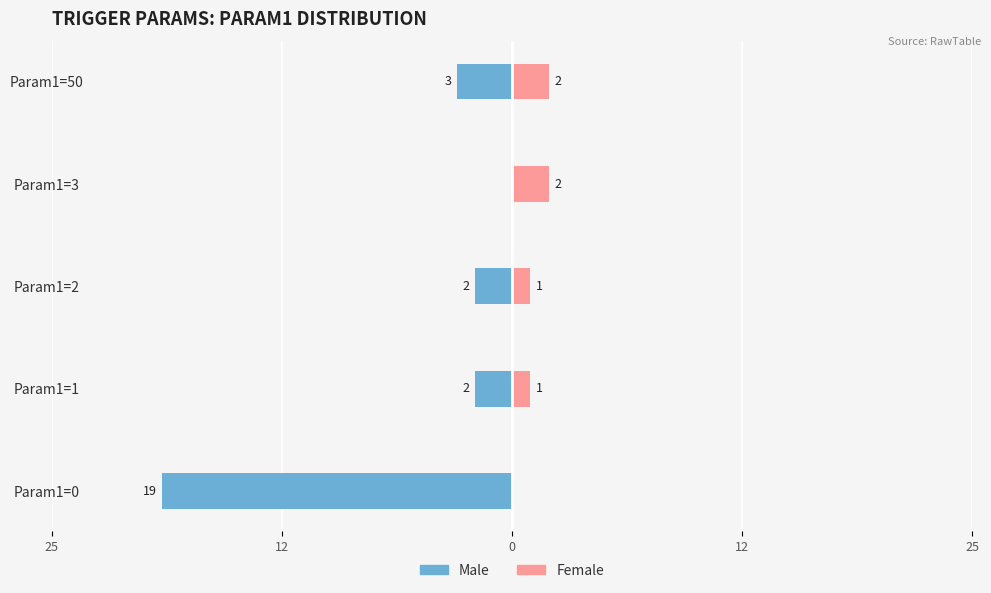

What is the difference between the maximum and minimum values in the Male series?

19